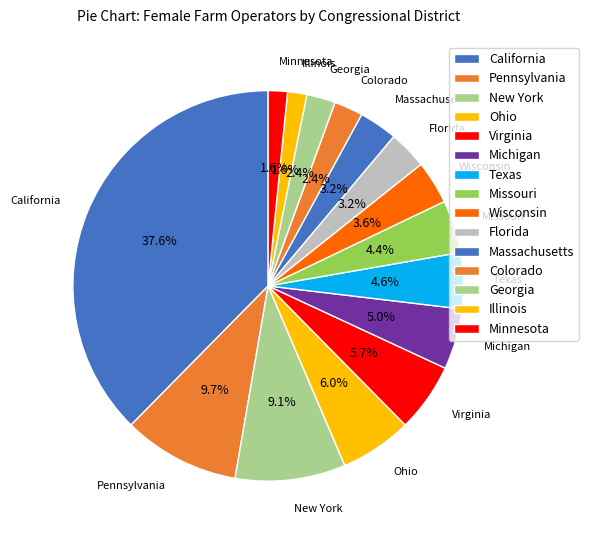

Count the number of slices in the pie.

15